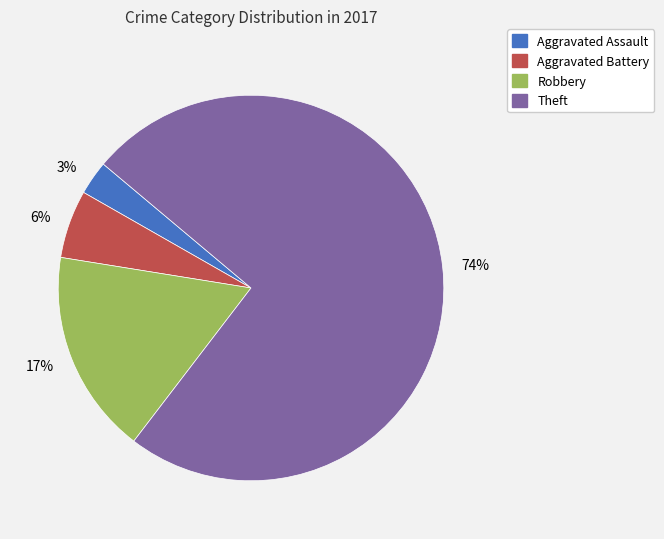

What is the smallest slice in the pie chart?

3%